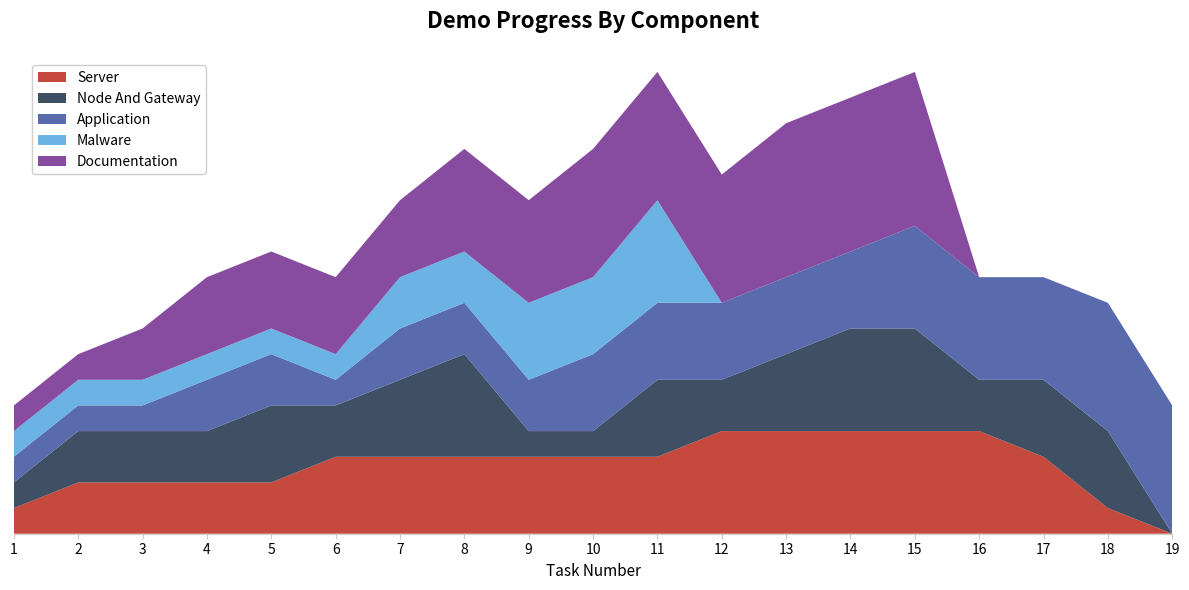

Reading left to right, extract all data points from this chart.

Server: 1=1	2=2	3=2	4=2	5=2	6=3	7=3	8=3	9=3	10=3	11=3	12=4	13=4	14=4	15=4	16=4	17=3	18=1	19=0
Node And Gateway: 1=1	2=2	3=2	4=2	5=3	6=2	7=3	8=4	9=1	10=1	11=3	12=2	13=3	14=4	15=4	16=2	17=3	18=3	19=0
Application: 1=1	2=1	3=1	4=2	5=2	6=1	7=2	8=2	9=2	10=3	11=3	12=3	13=3	14=3	15=4	16=4	17=4	18=5	19=5
Malware: 1=1	2=1	3=1	4=1	5=1	6=1	7=2	8=2	9=3	10=3	11=4	12=0	13=0	14=0	15=0	16=0	17=0	18=0	19=0
Documentation: 1=1	2=1	3=2	4=3	5=3	6=3	7=3	8=4	9=4	10=5	11=5	12=5	13=6	14=6	15=6	16=0	17=0	18=0	19=0